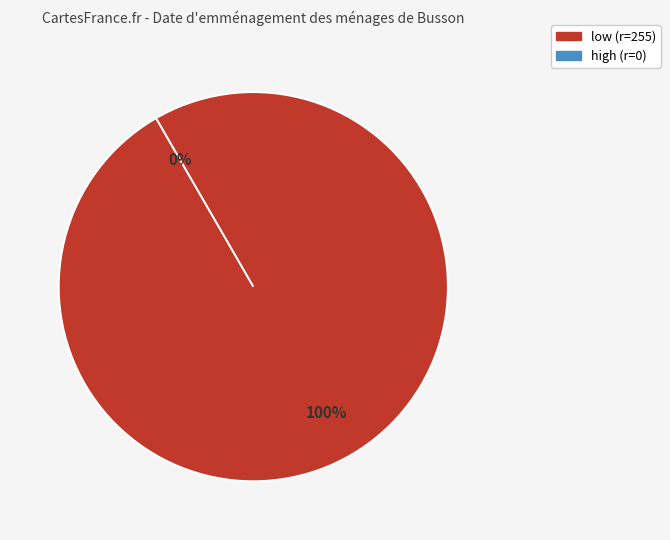

Is there any slice that represents more than half of the pie?

Yes